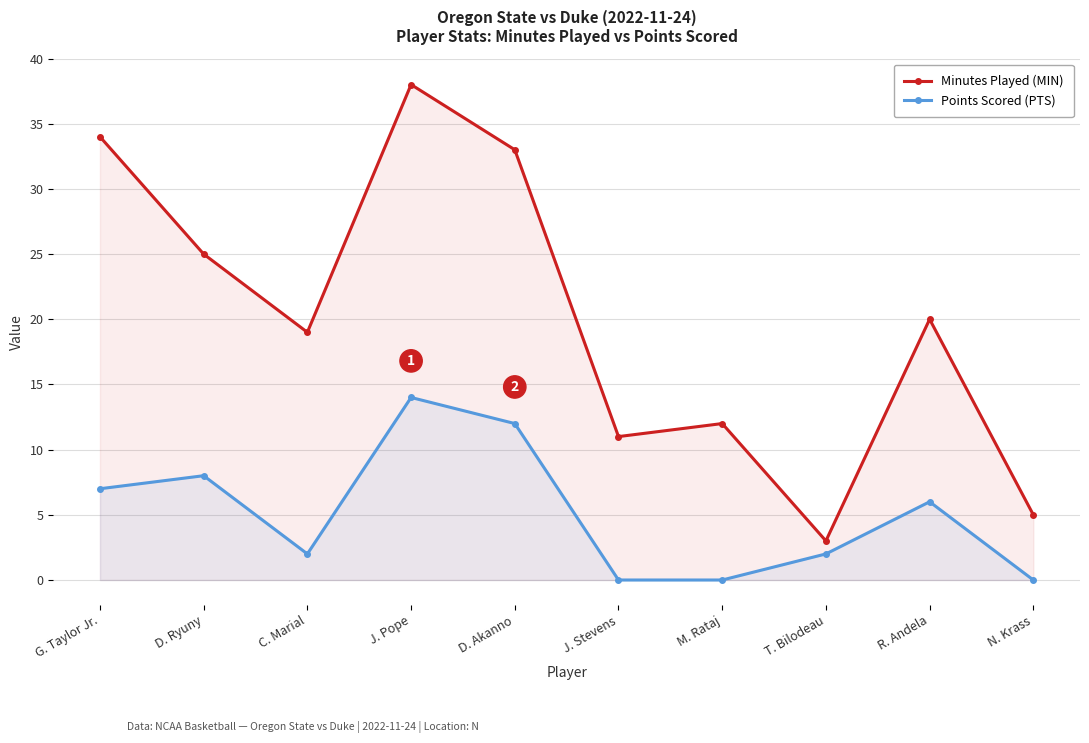

True or false: Points Scored (PTS) and Minutes Played (MIN) intersect in this chart.

False